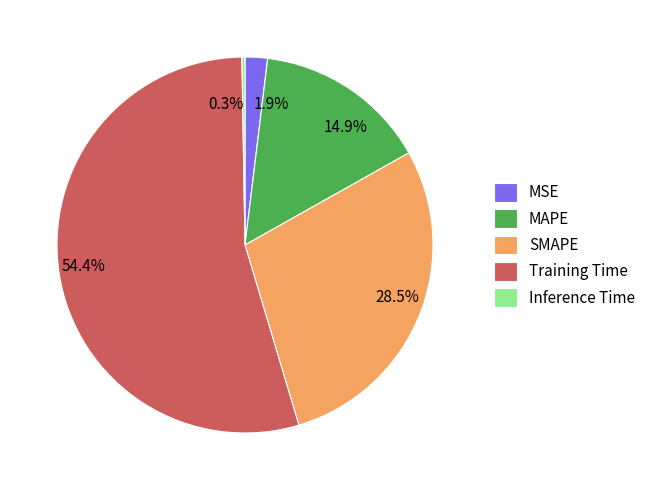

What is the largest slice in the pie chart?

Training Time